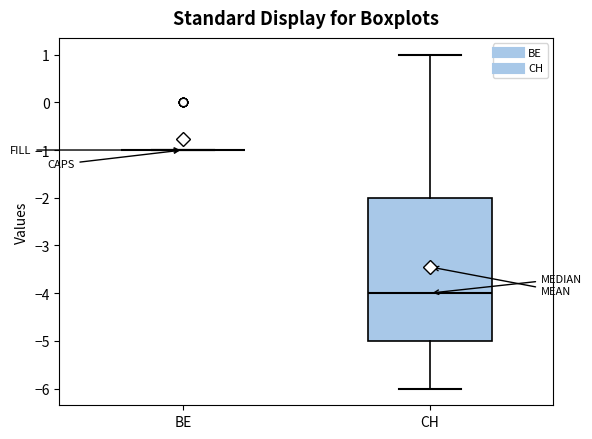

Reading left to right, read every box against the y-axis: the position of its median line, the range the box covers, and the ends of its whiskers. The values are not printed on the chart, so give them approximately, as read against the axis.

BE: box collapsed to a line at -1, whiskers -1 to -1
CH: median -4, box -5 to -2, whiskers -6 to 1